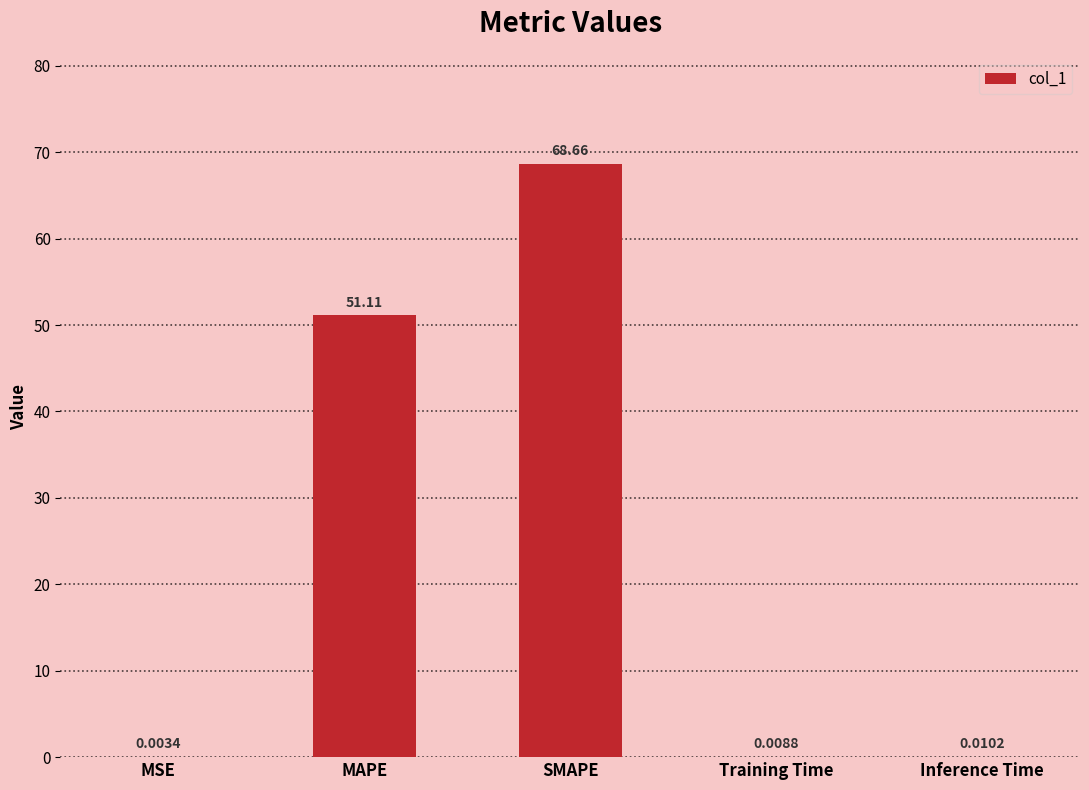

What is the sum of the values at Training Time and SMAPE?

68.7